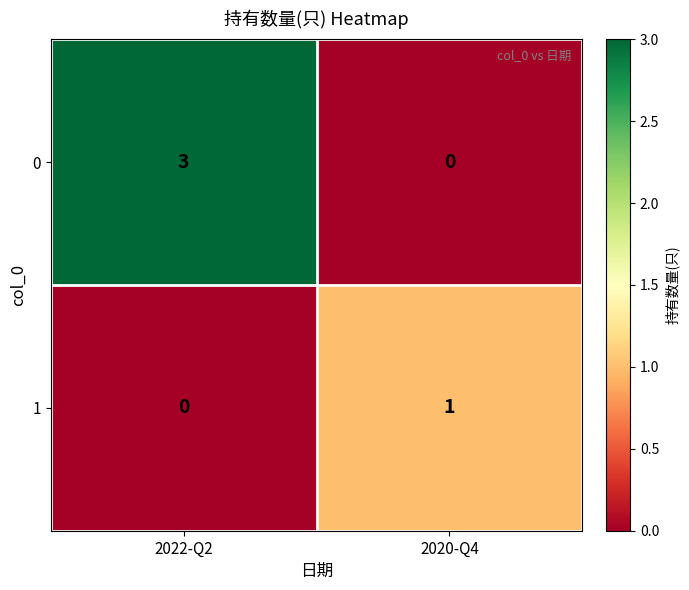

What is the sum of the 0 values at 2022-Q2 and 2020-Q4?

3